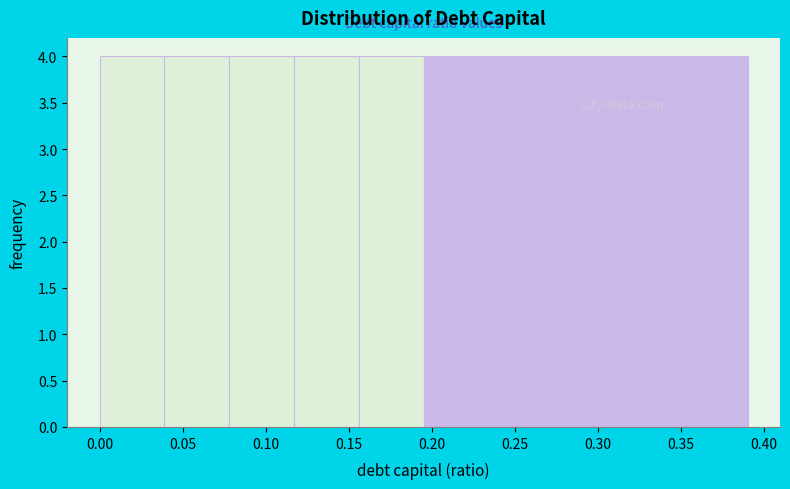

Reading left to right, list every bar in this chart as the range it spans on the x-axis followed by its height. Neither the bar edges nor the heights are printed on the chart, so give them approximately, as read against the axes.

0.000 to 0.039: 4
0.039 to 0.078: 4
0.078 to 0.117: 4
0.117 to 0.156: 4
0.156 to 0.195: 4
0.195 to 0.234: 4
0.234 to 0.273: 4
0.273 to 0.312: 4
0.312 to 0.351: 4
0.351 to 0.390: 4